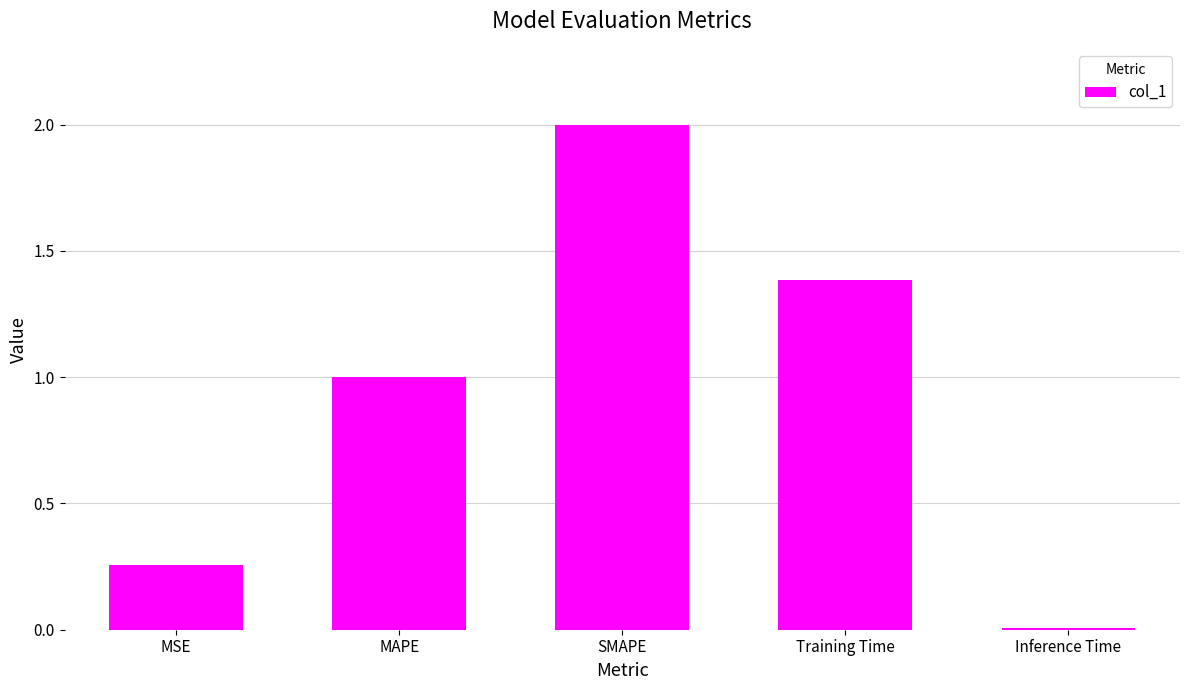

How many data points are above 1?

3